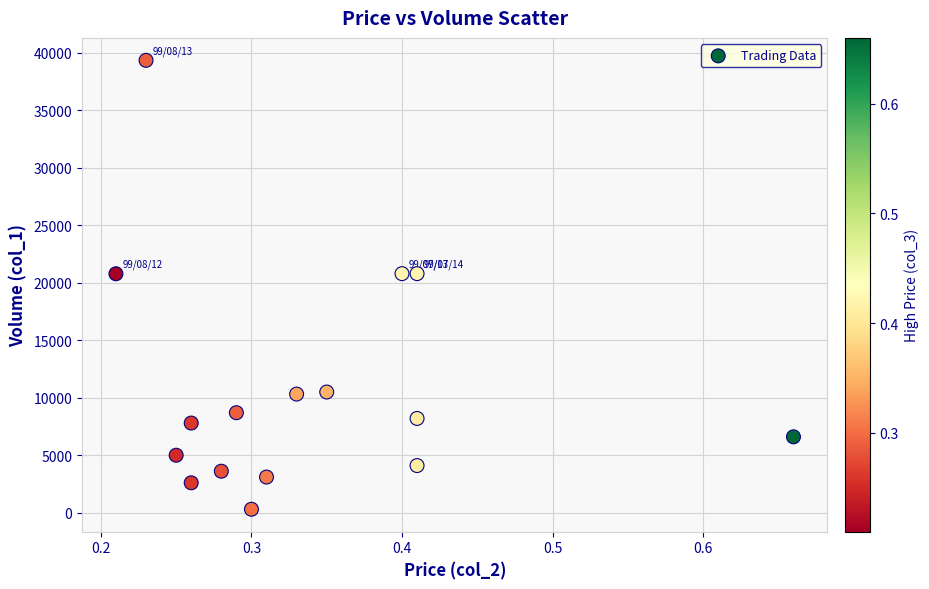

What is the range of Y values (max minus min)?

39060